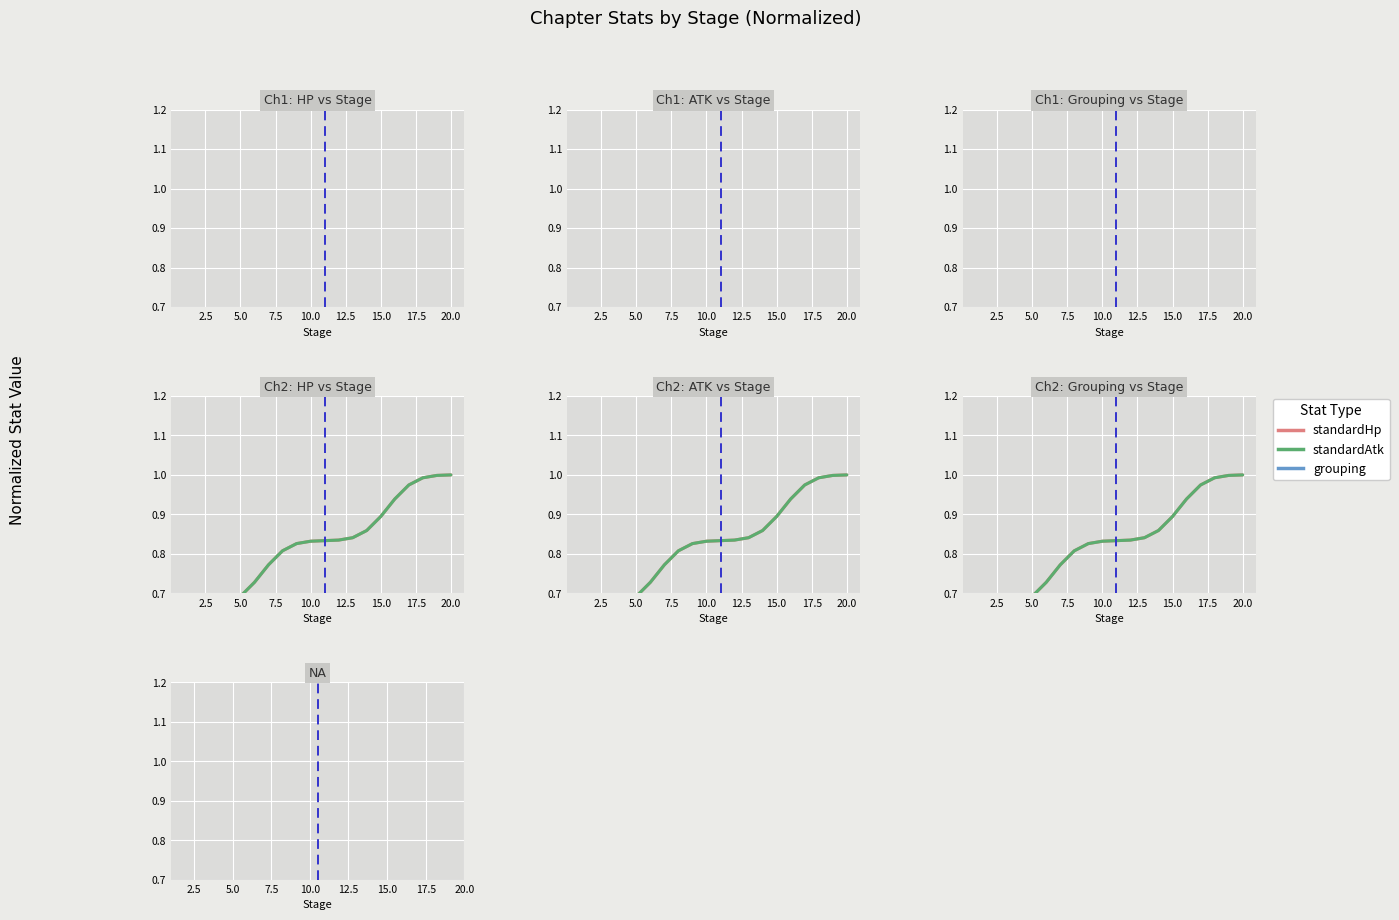

Is it true that grouping equals 0.7 at 20.0?

True